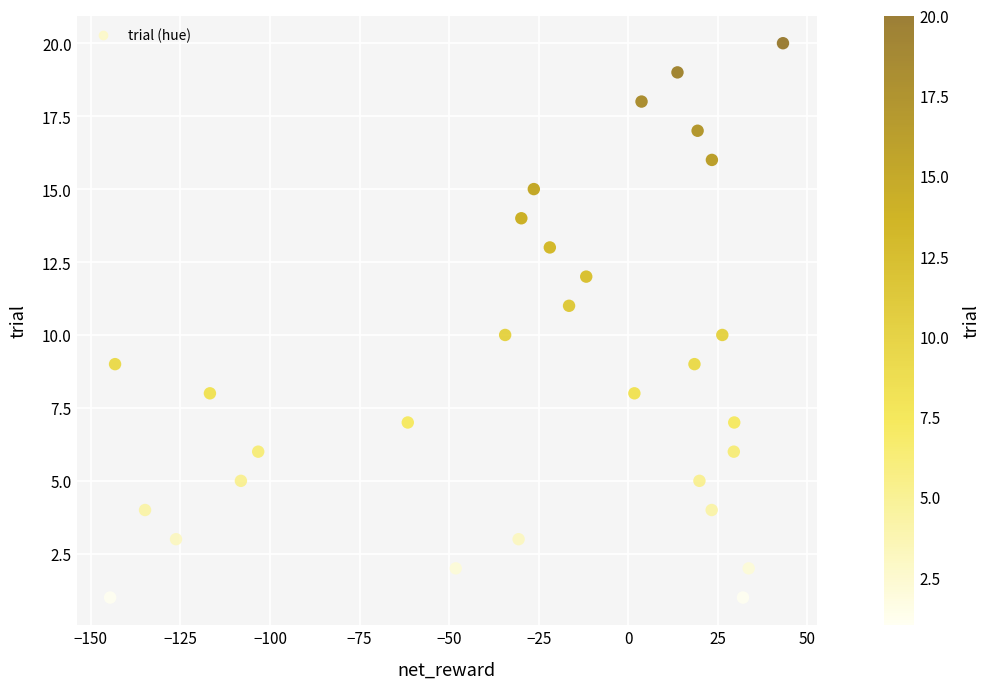

What is the range of Y values (max minus min)?

19